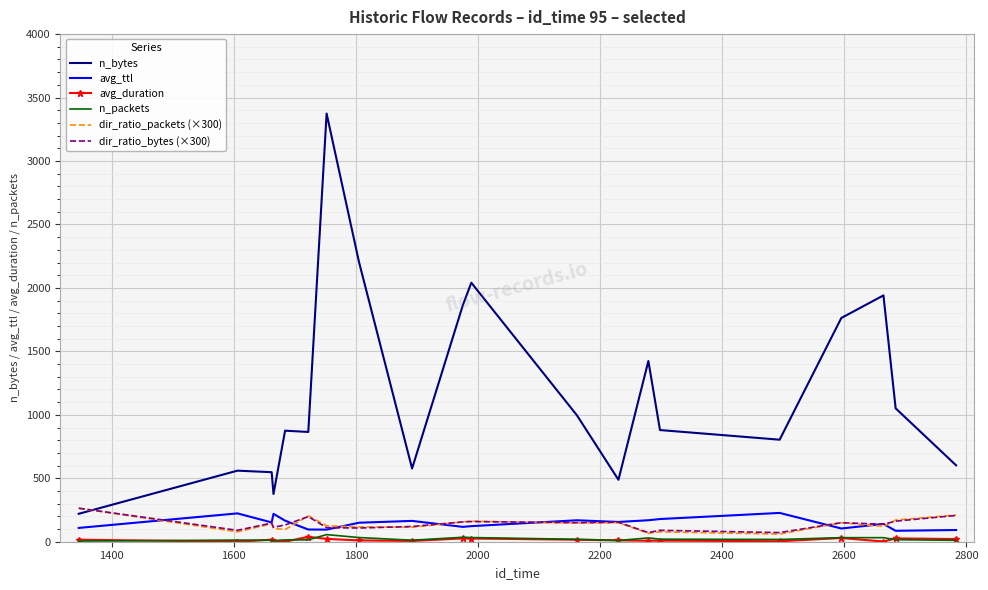

What is the maximum value shown in the chart?

3374.0